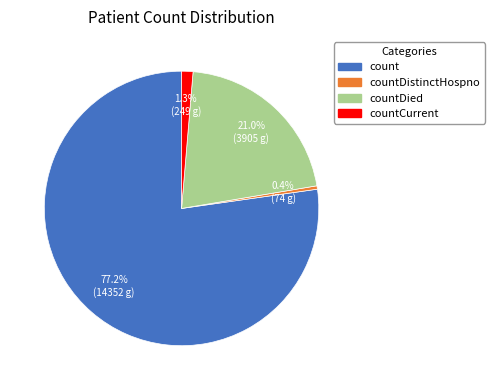

Is it true that countCurrent is 1% of the pie?

True